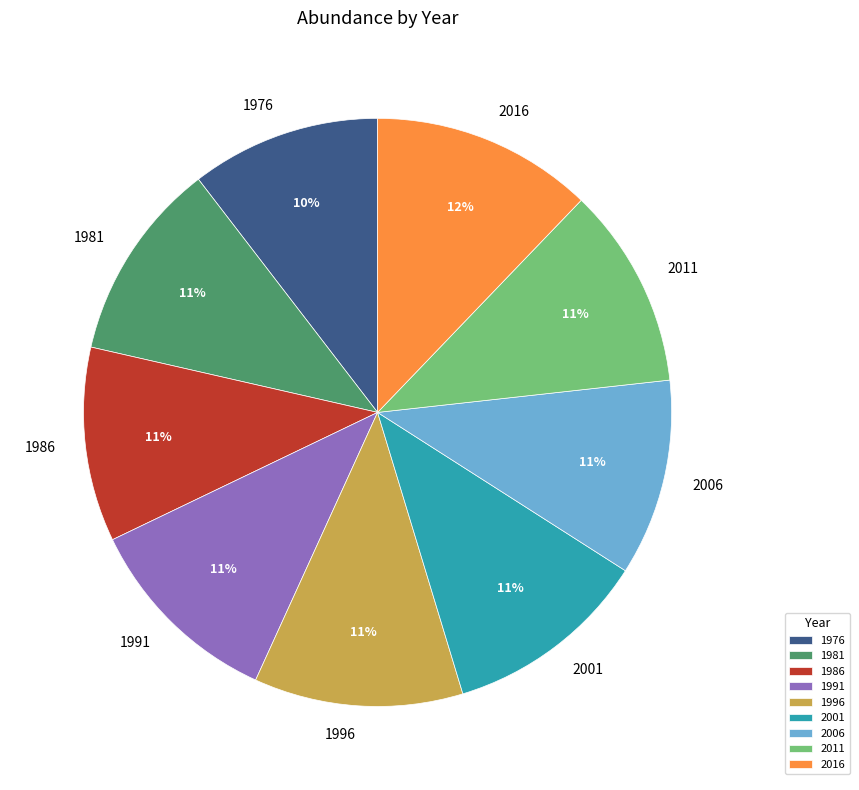

Is 1996 the majority of the pie?

No